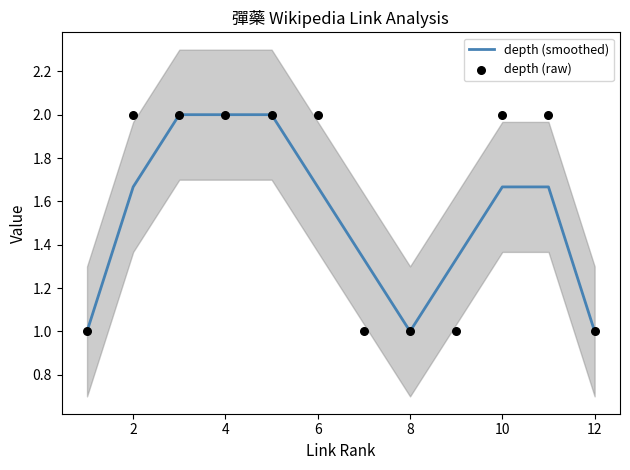

At how many categories does at least one series exceed 1?

9